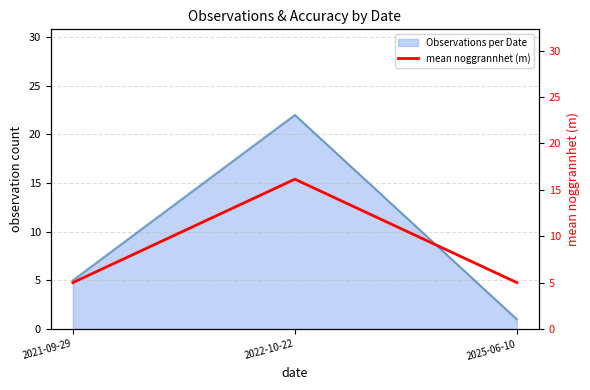

True or false: the data shows 1.9 at 2025-06-10.

False